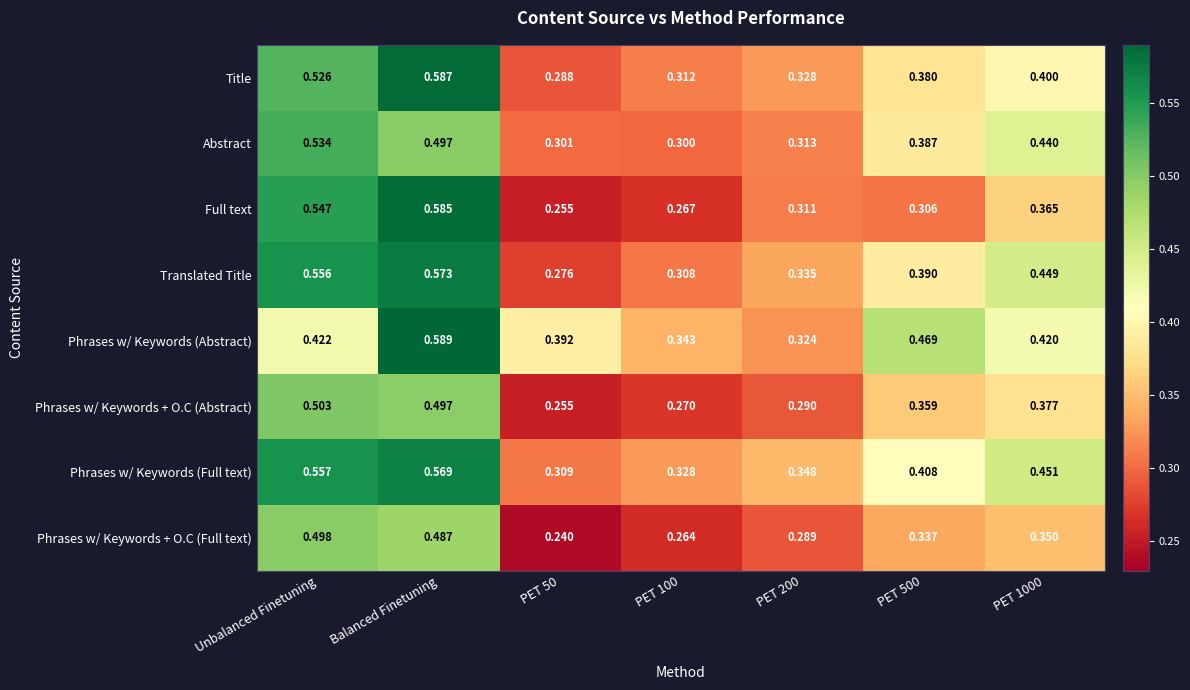

Rank the series at PET 100 from lowest to highest value.

Phrases w/ Keywords + O.C (Full text), Full text, Phrases w/ Keywords + O.C (Abstract), Abstract, Translated Title, Title, Phrases w/ Keywords (Full text), Phrases w/ Keywords (Abstract)